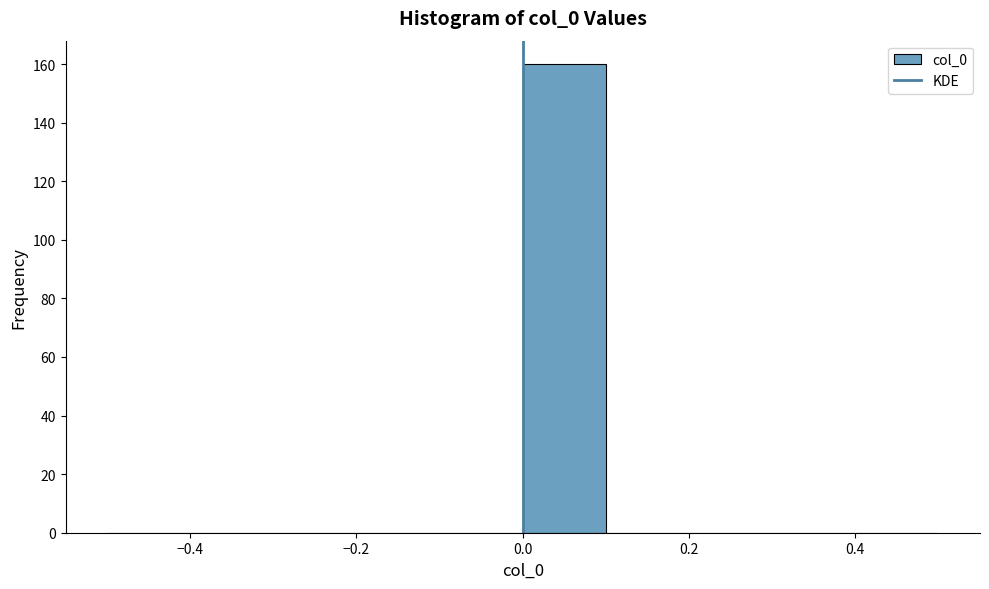

Reading left to right, transcribe this chart: for each bar, give the range it covers on the x-axis and its height. The values are not printed on the chart, so give them approximately, as read against the axis.

-0.5 to -0.4: 0
-0.4 to -0.3: 0
-0.3 to -0.2: 0
-0.2 to -0.1: 0
-0.1 to 0.0: 0
0.0 to 0.1: 160
0.1 to 0.2: 0
0.2 to 0.3: 0
0.3 to 0.4: 0
0.4 to 0.5: 0